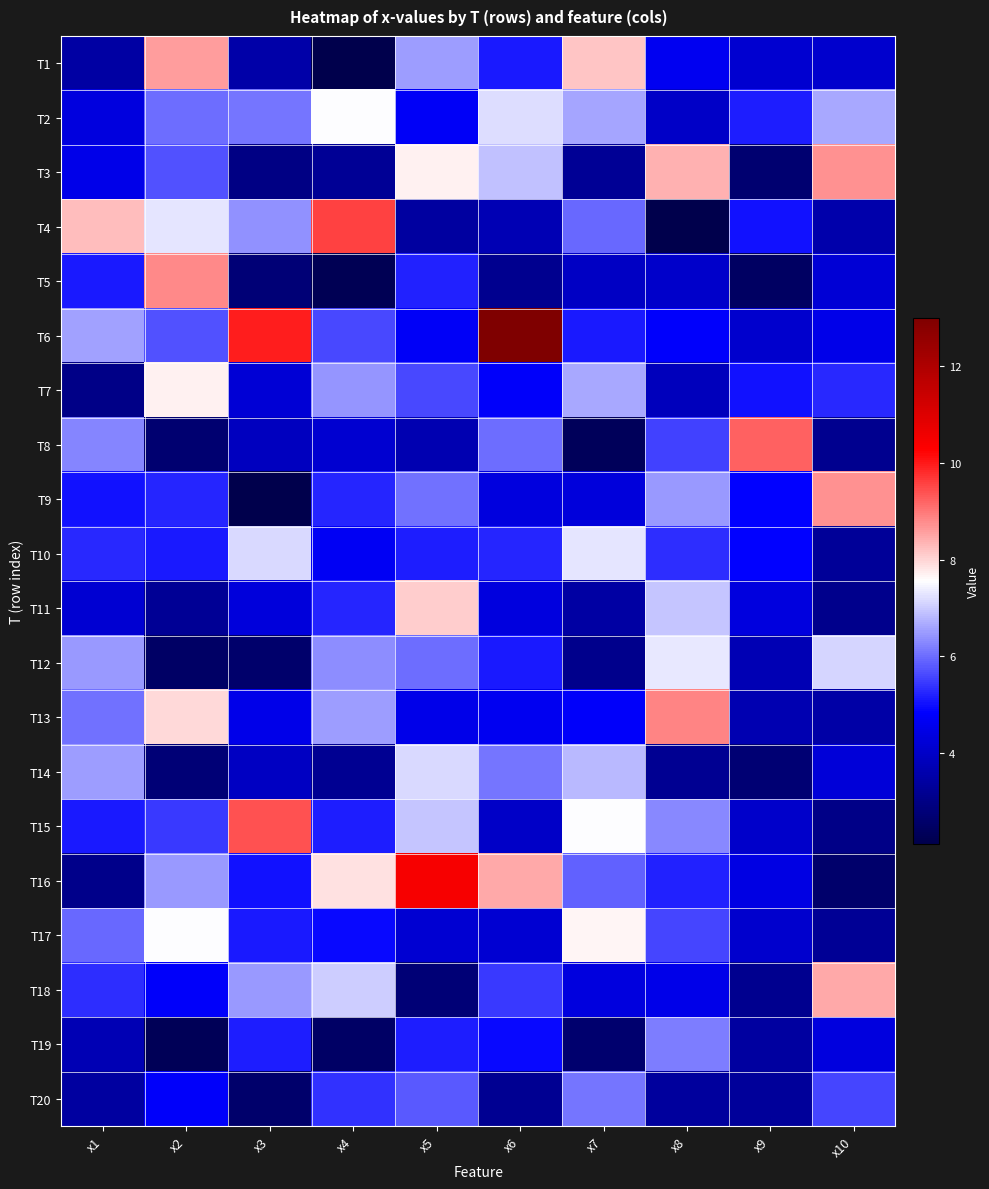

At how many categories does at least one series exceed 8?

10